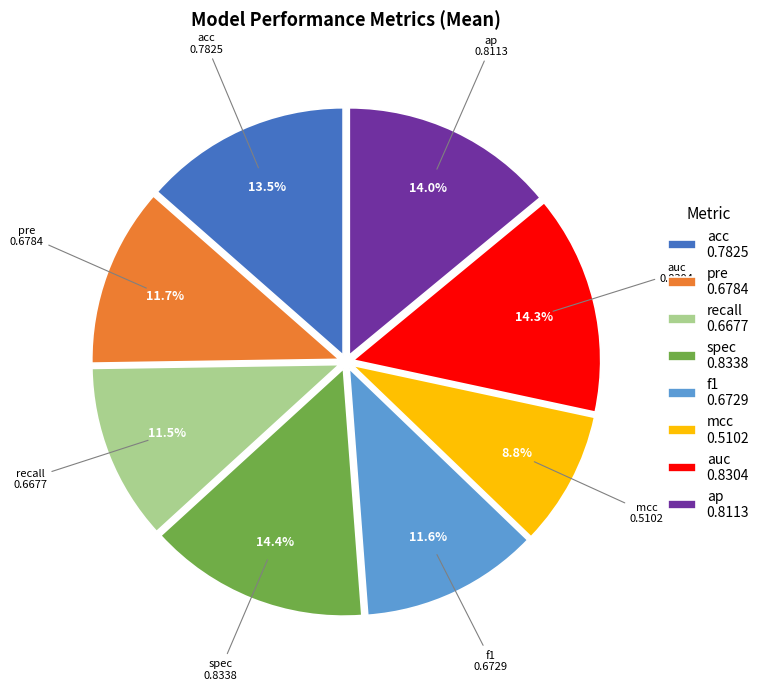

Is the sum of ap 0.8113 and f1 0.6729 greater than half?

No